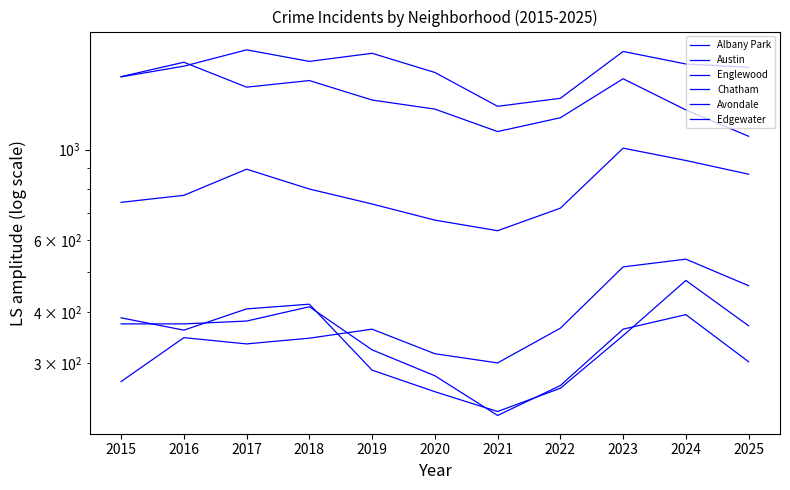

True or false: Avondale has a value of 449 at 2020.

False